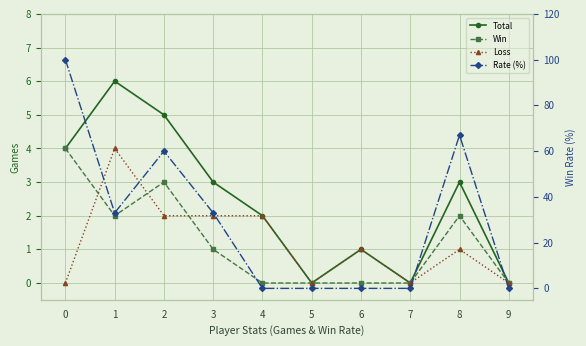

Read the Total value at 1.

6